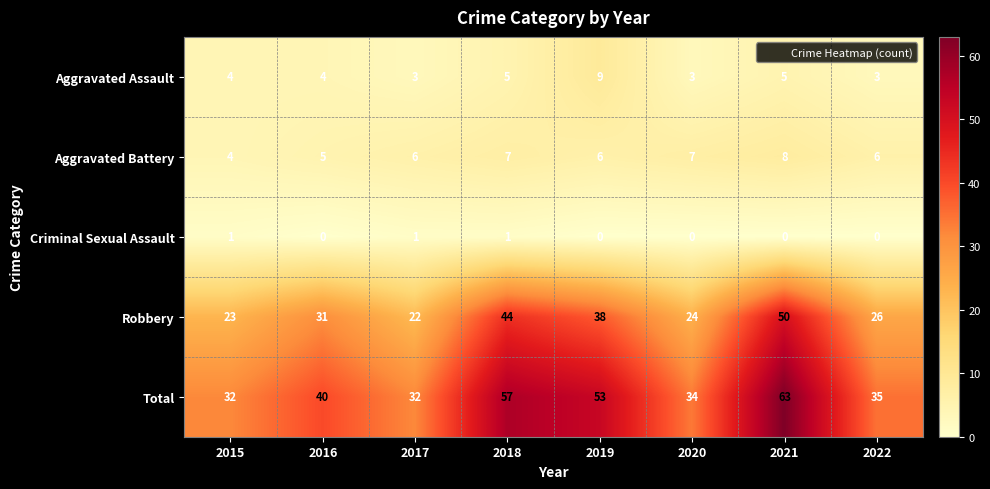

True or false: Aggravated Battery has a value of 13 at 2021.

False